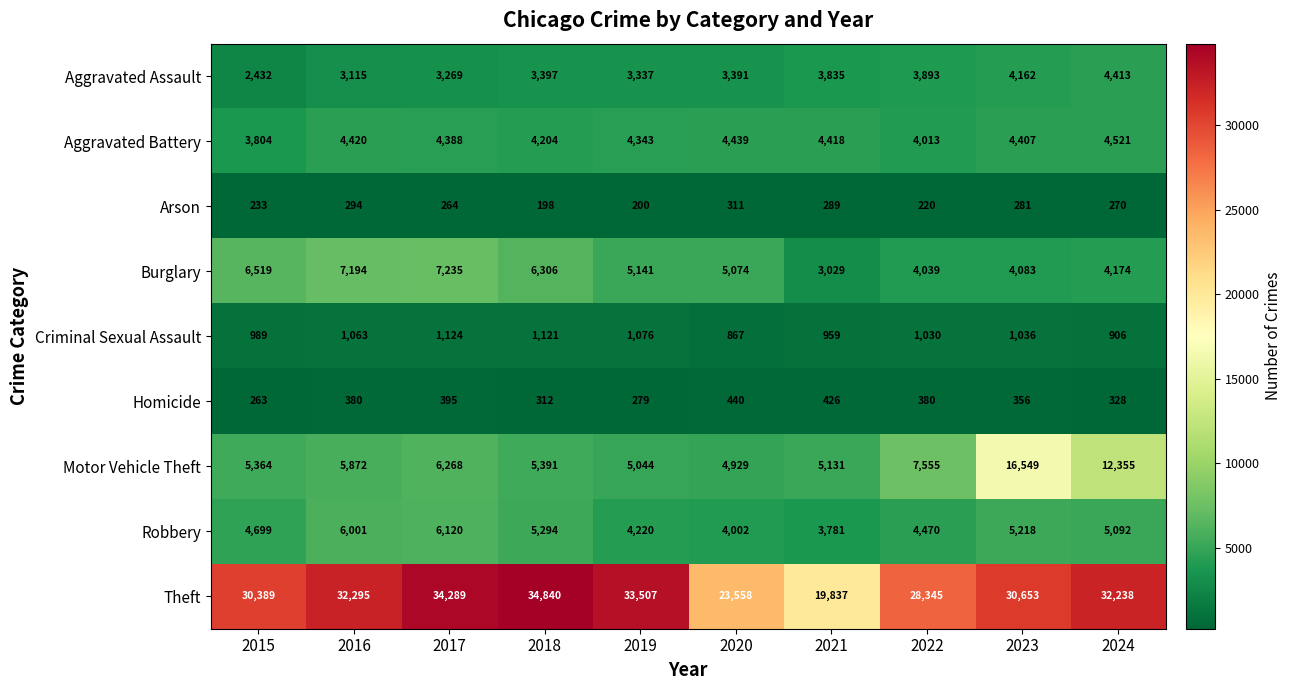

What is the sum of all Homicide values?

3559